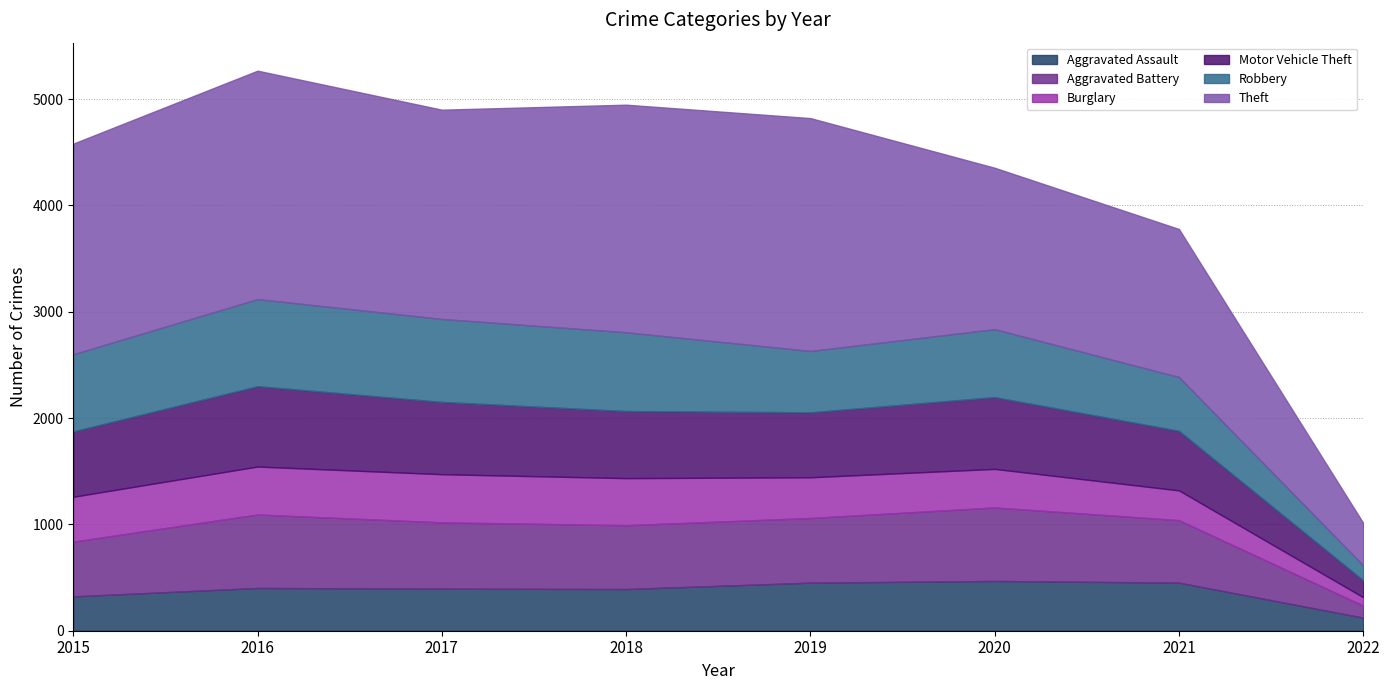

What is the difference between the maximum and minimum values in the Aggravated Assault series?

345